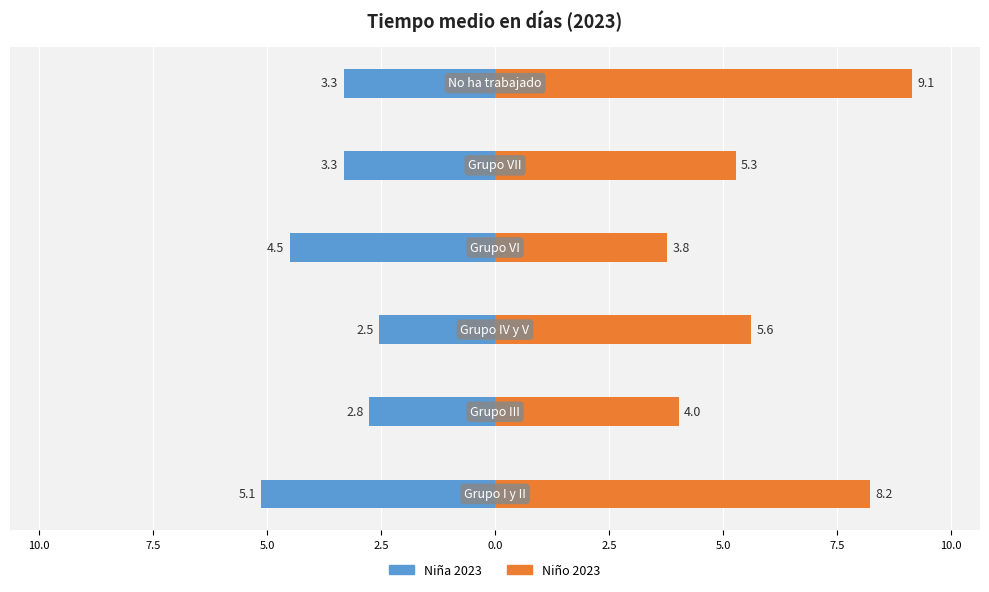

The Niña 2023 series shows -0.9 at 7.5. True or false?

False